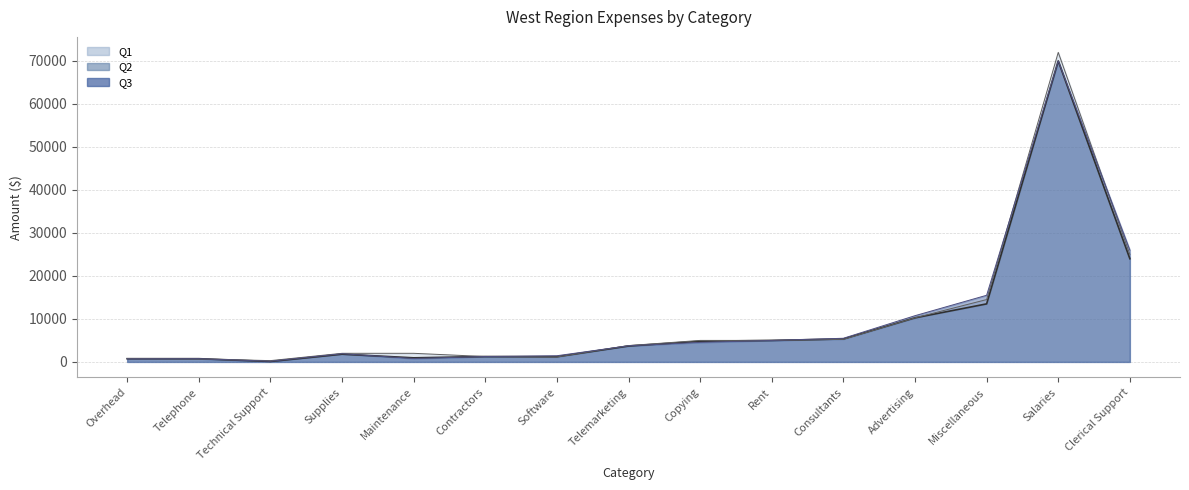

What is the average value of the Q1 series?

9932